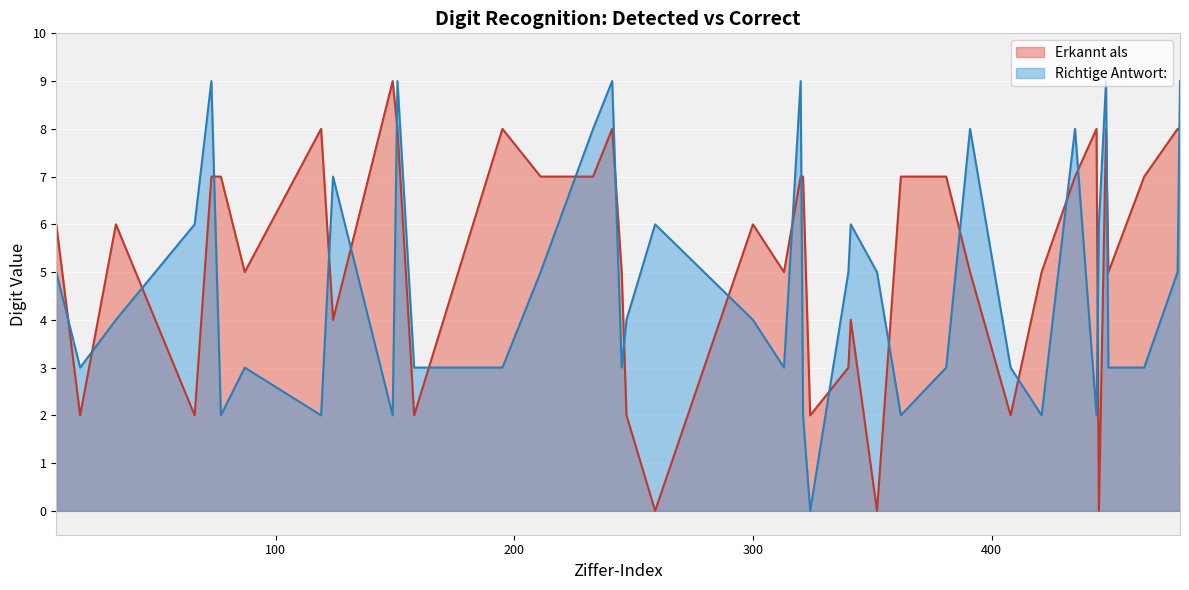

Does the chart display data point markers on the line(s)?

No